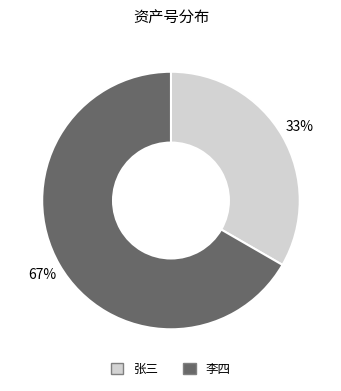

To the nearest percent, what is the average slice percentage?

50%